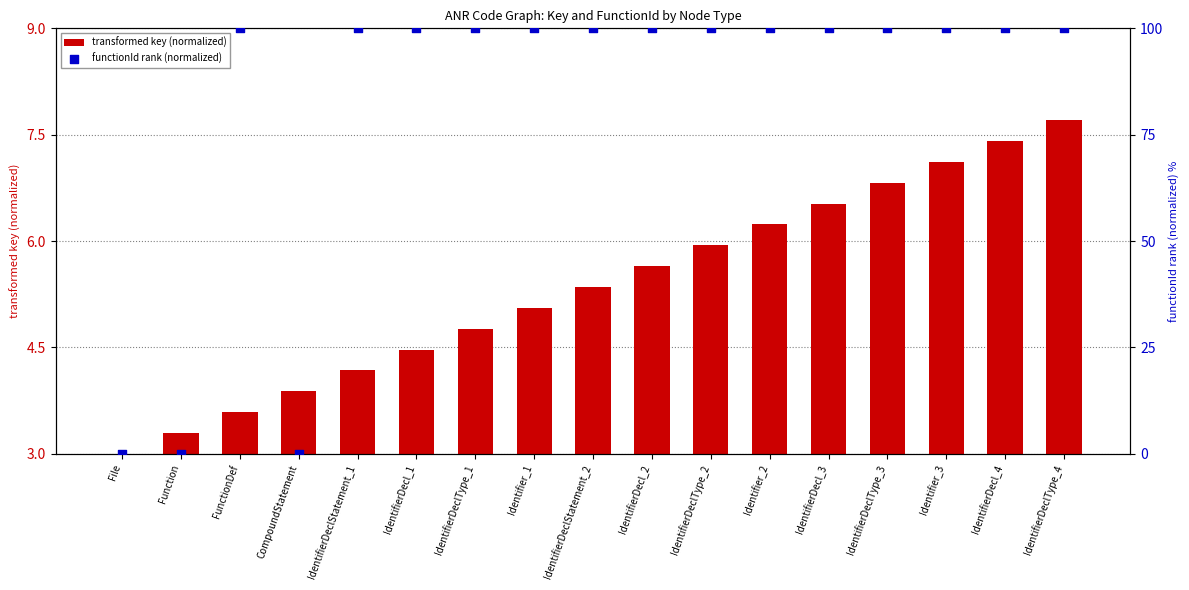

Which series has the largest total across all categories?

functionId rank (normalized)